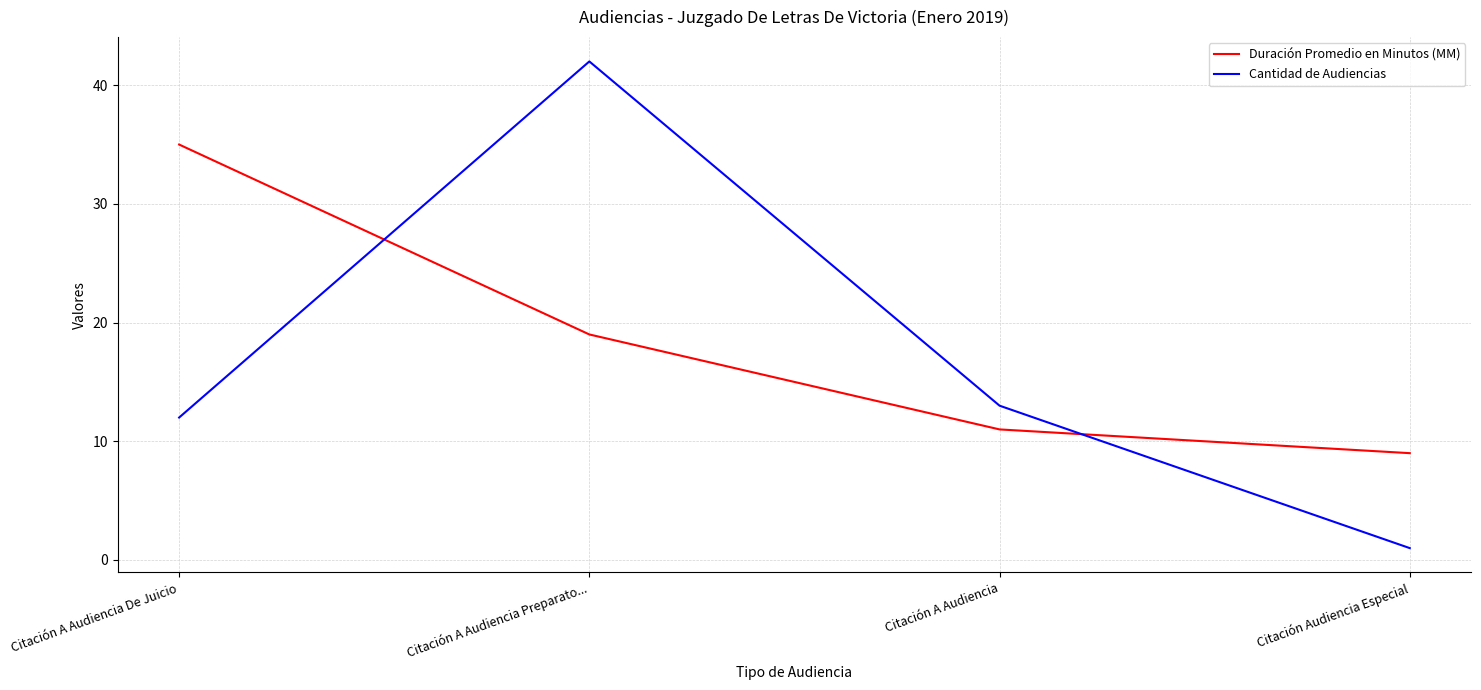

Between which two adjacent categories do Cantidad de Audiencias and Duración Promedio en Minutos (MM) first intersect?

Citación A Audiencia De Juicio and Citación A Audiencia Preparato...